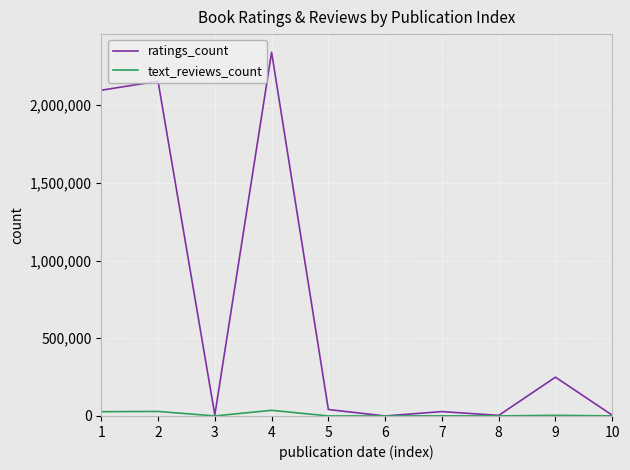

Which series has the largest total across all categories?

ratings_count